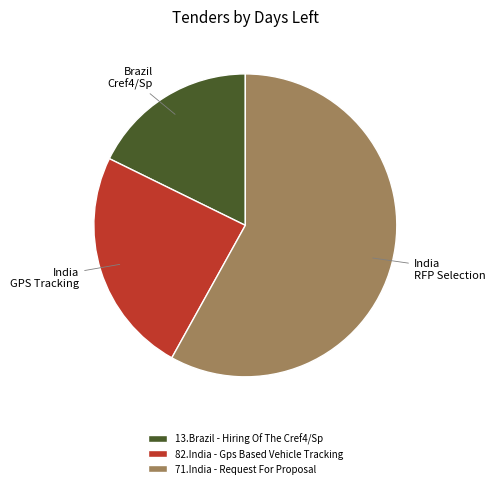

Rank the categories by value from highest to lowest.

71.India - Request For Proposal, 82.India - Gps Based Vehicle Tracking, 13.Brazil - Hiring Of The Cref4/Sp